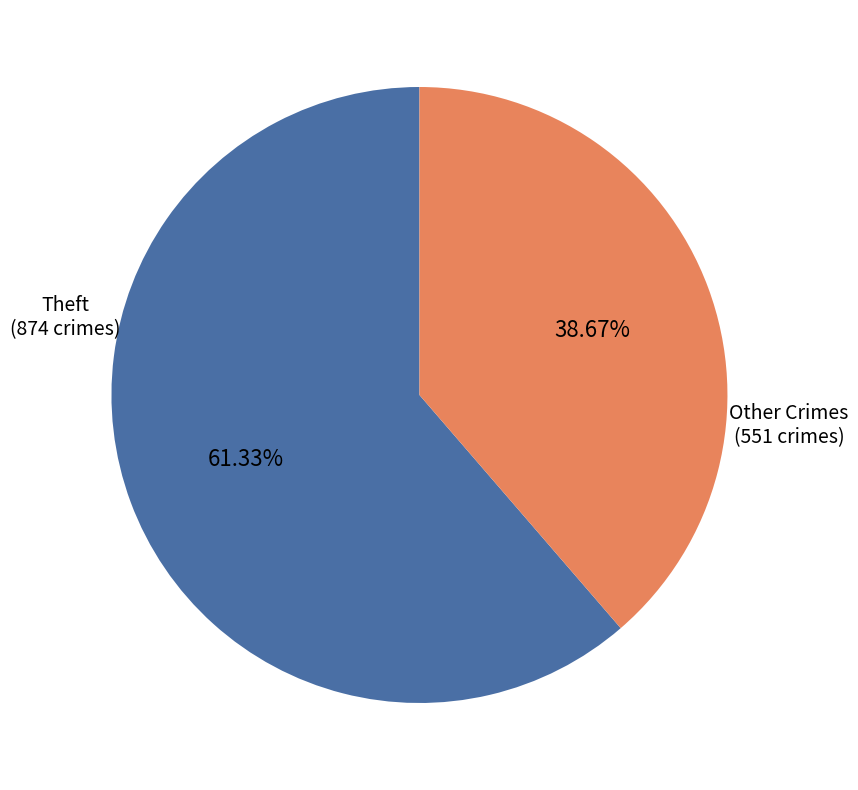

Is there a majority slice in this chart?

Yes